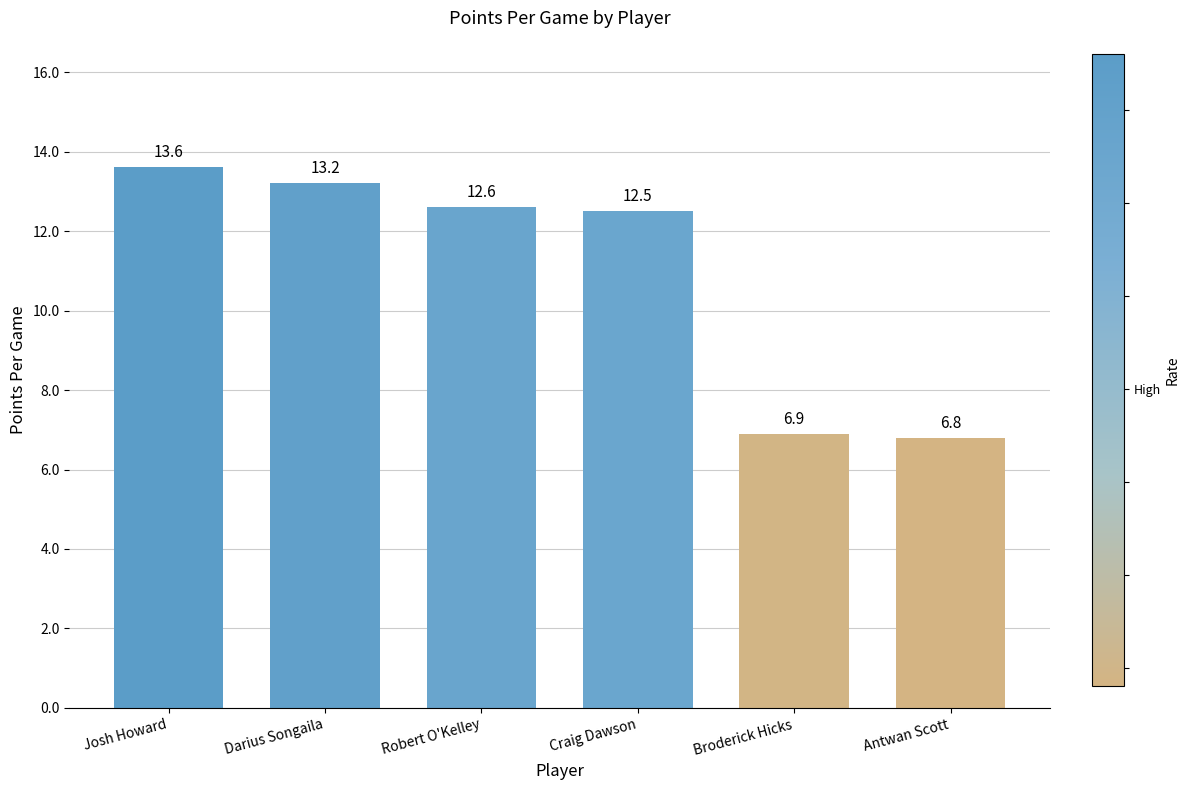

What is the average value?

10.9